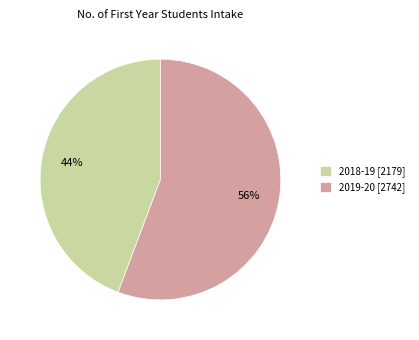

Combined, do 2019-20 and 2018-19 account for over 50%?

Yes